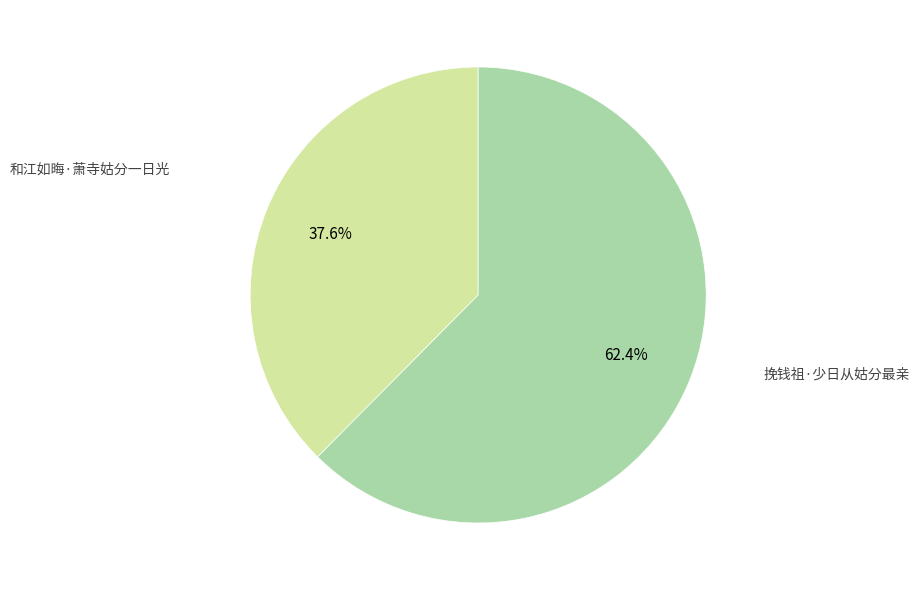

How many segments does this pie chart have?

2